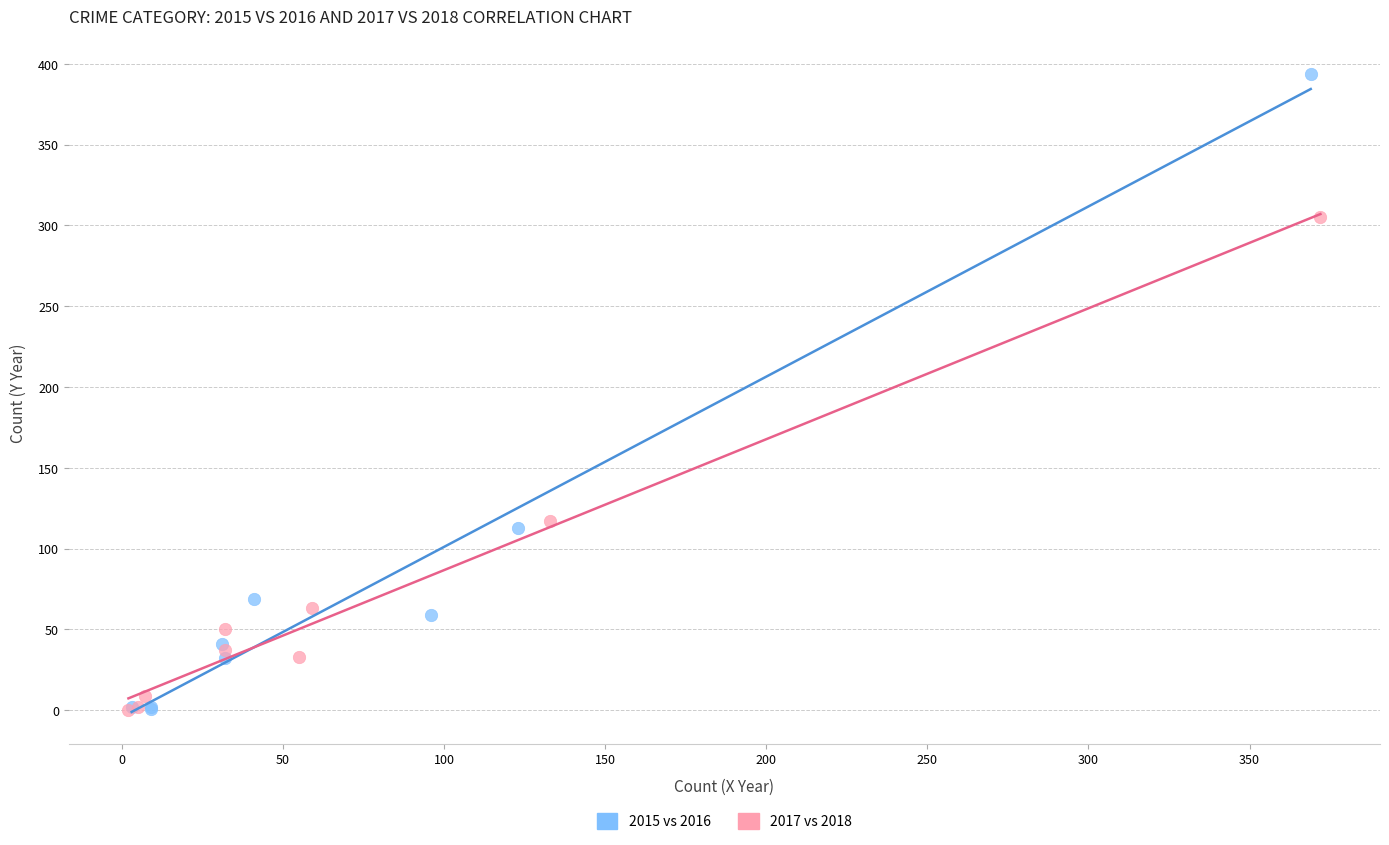

Which series has the largest Y range (max minus min)?

2015 vs 2016